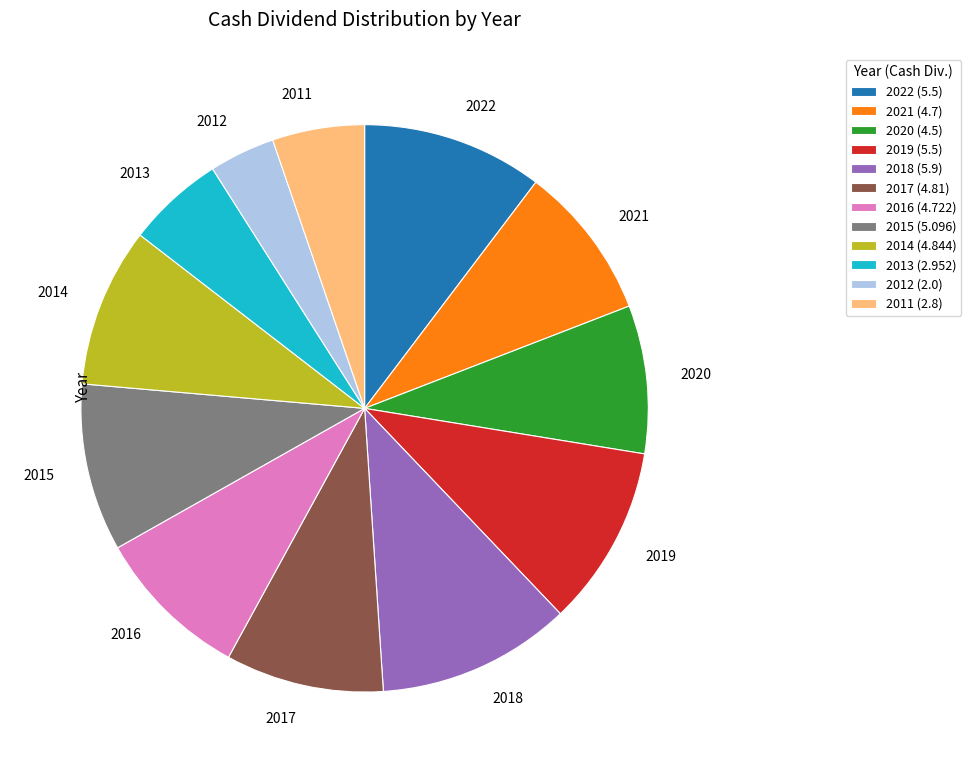

Does 2013 represent more than half of the total?

No